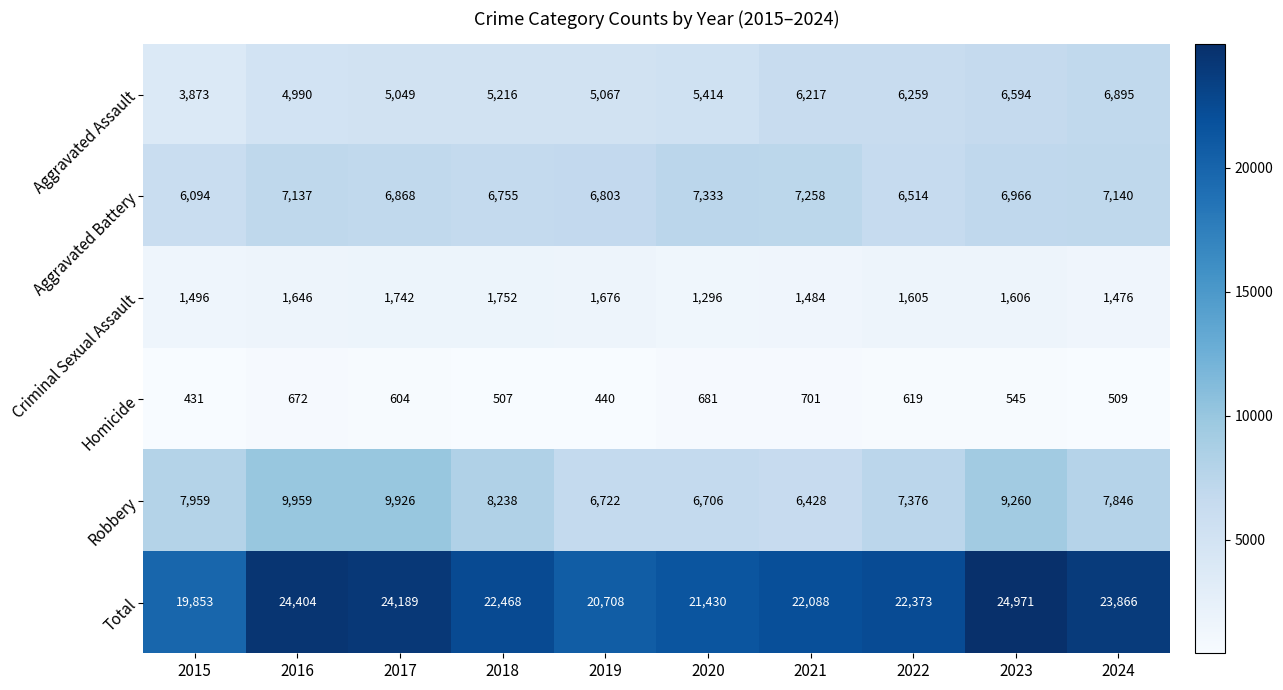

What is the difference between the Aggravated Assault values at 2016 and 2020?

424